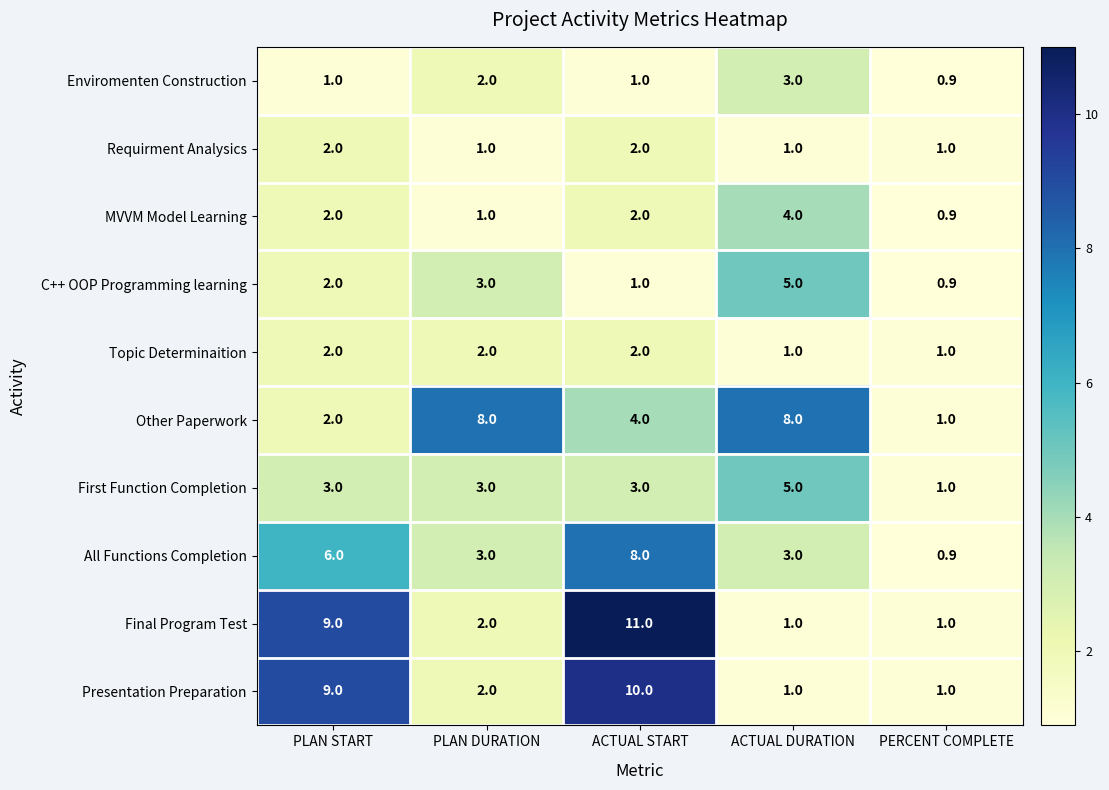

Is the value of All Functions Completion at PLAN DURATION greater than the value of Presentation Preparation at PLAN DURATION?

Yes